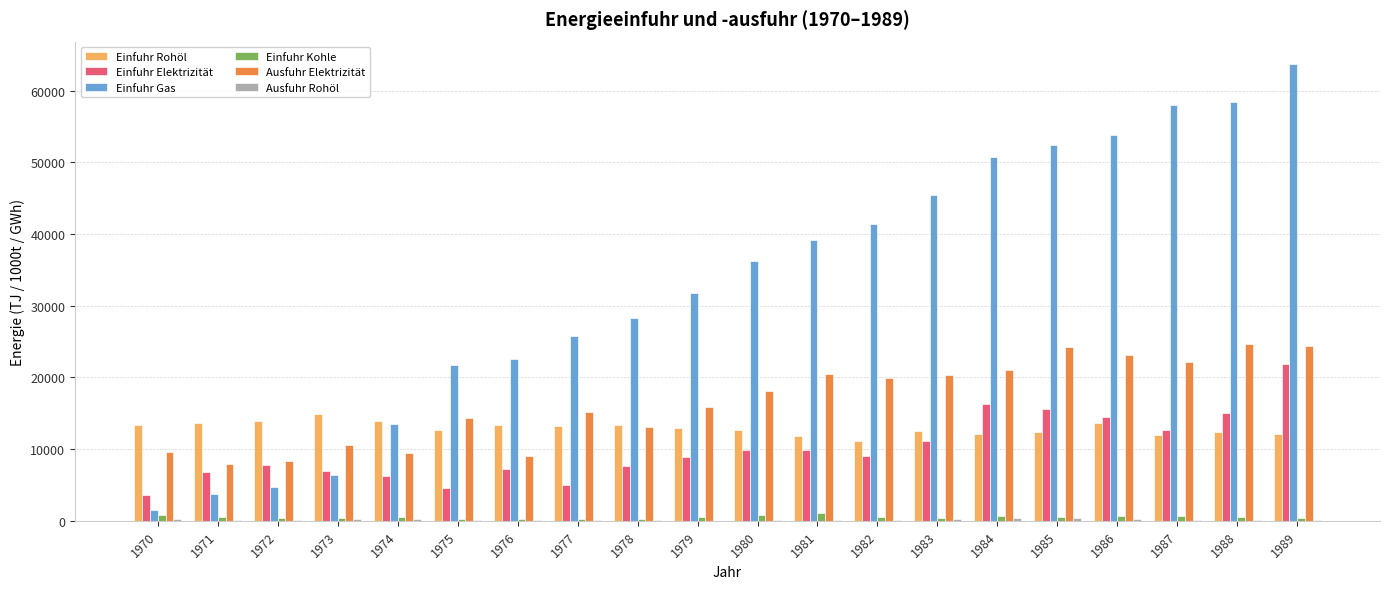

Which series changed the most between 1977 and 1980?

Einfuhr Gas